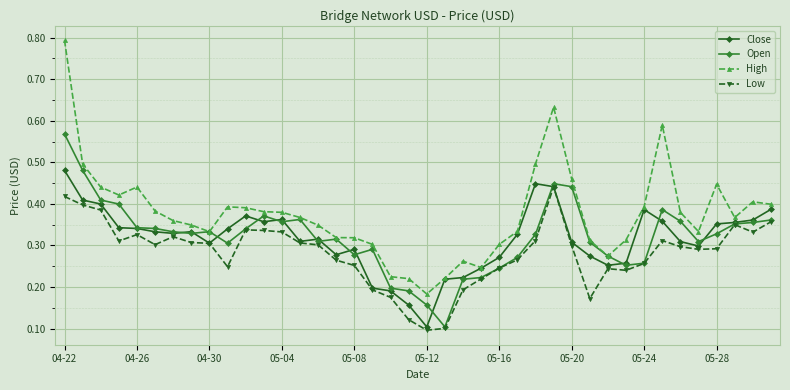

Does the chart display data point markers on the line(s)?

Yes